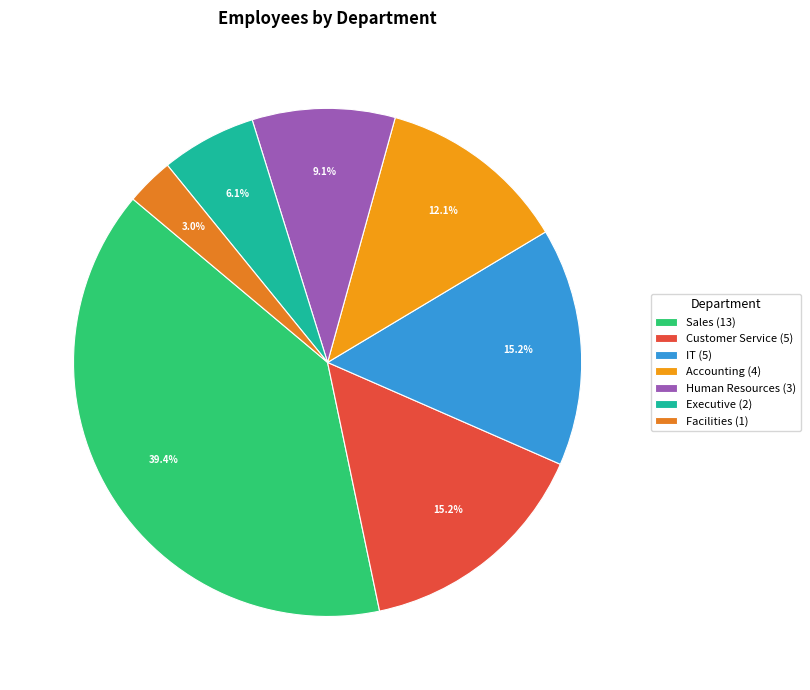

Rank the categories by value from highest to lowest.

Sales, Customer Service, IT, Accounting, Human Resources, Executive, Facilities